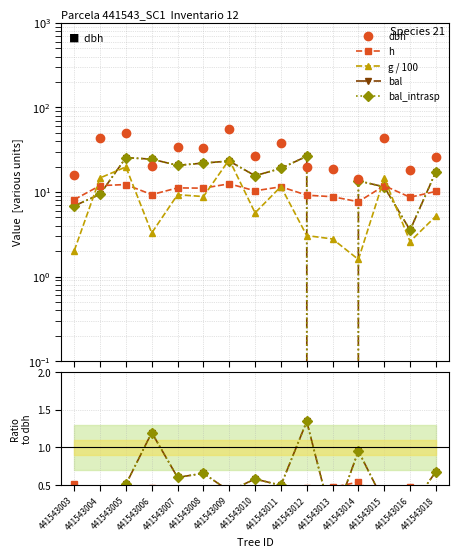

Which category has the highest value in the bal_intrasp series?

441543012